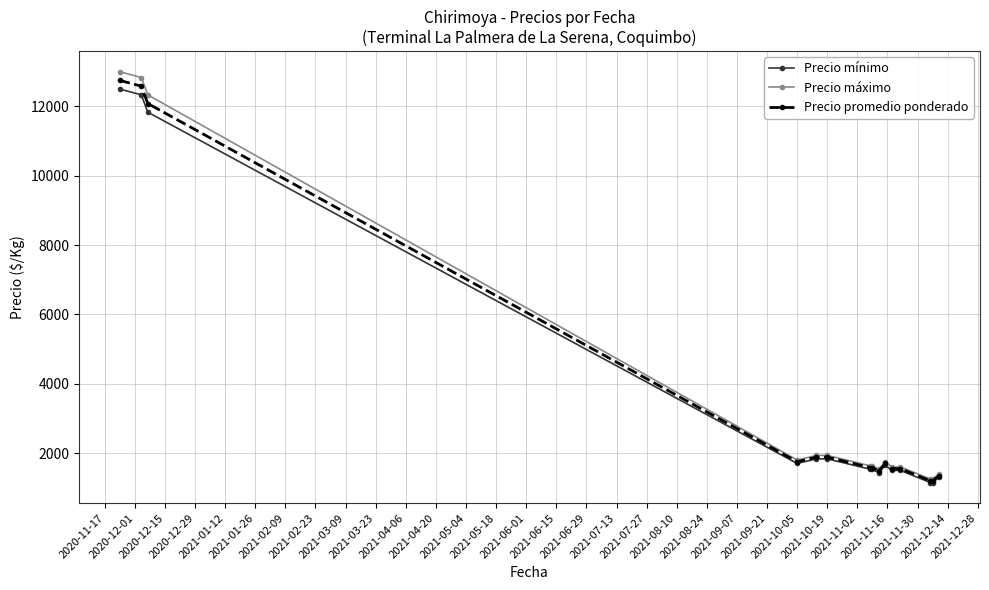

What is the maximum value shown in the chart?

13000.0